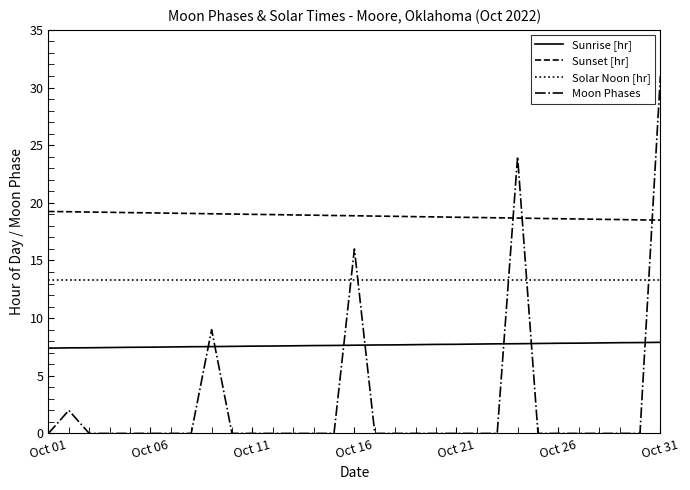

True or false: Sunrise [hr] and Solar Noon [hr] cross at least once.

False